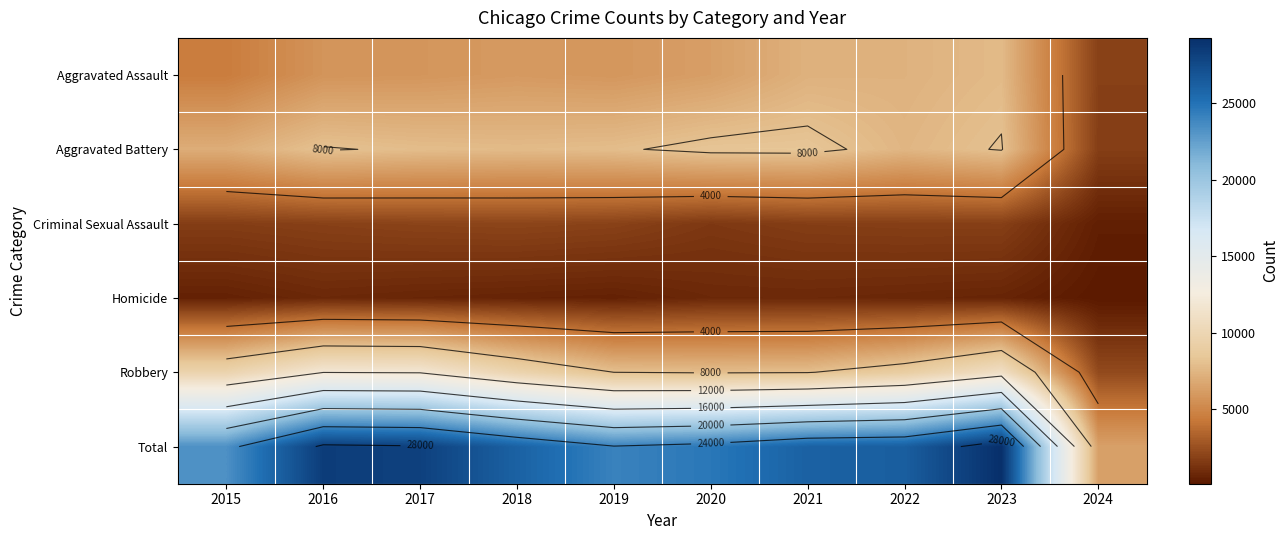

What is the sum of all Total values?

242613